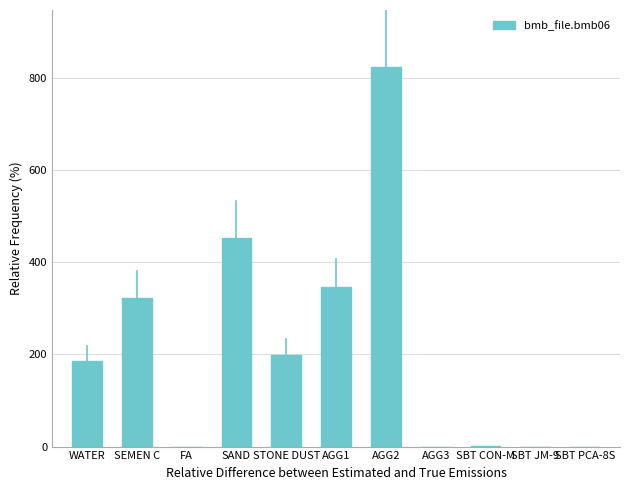

At which label is the value closest to 411?

SAND